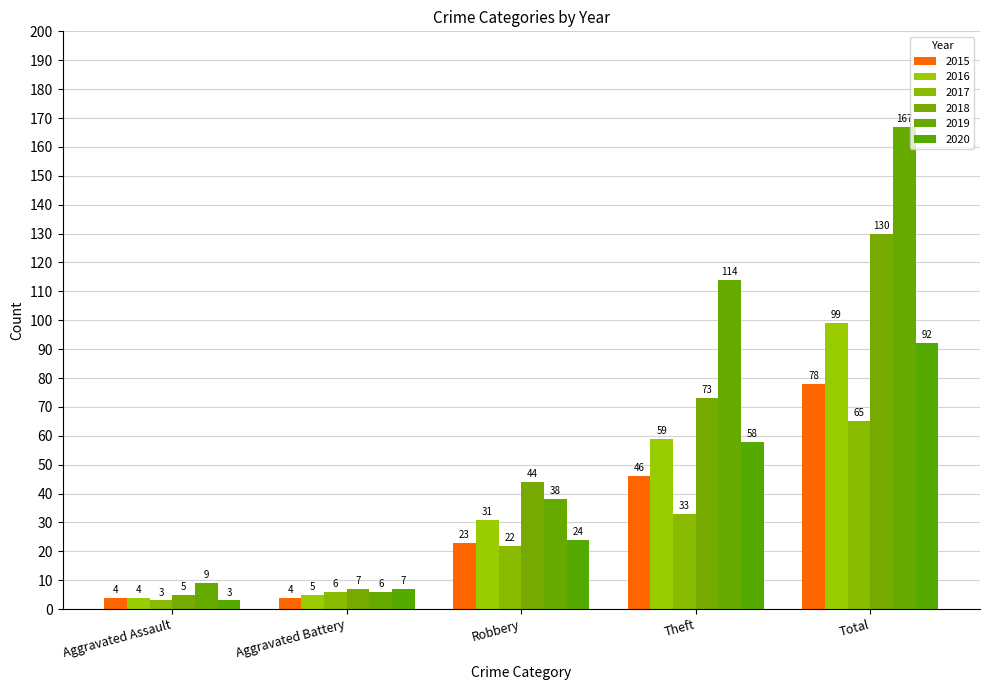

What is the difference between the maximum and minimum values in the 2020 series?

89